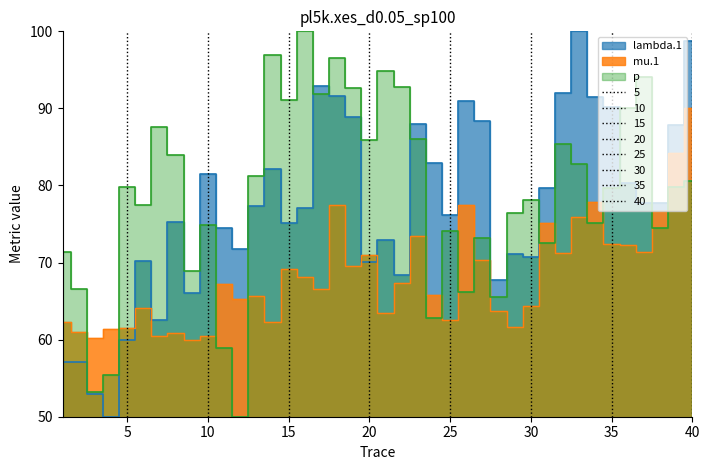

Where is p nearest to the value 75?

10